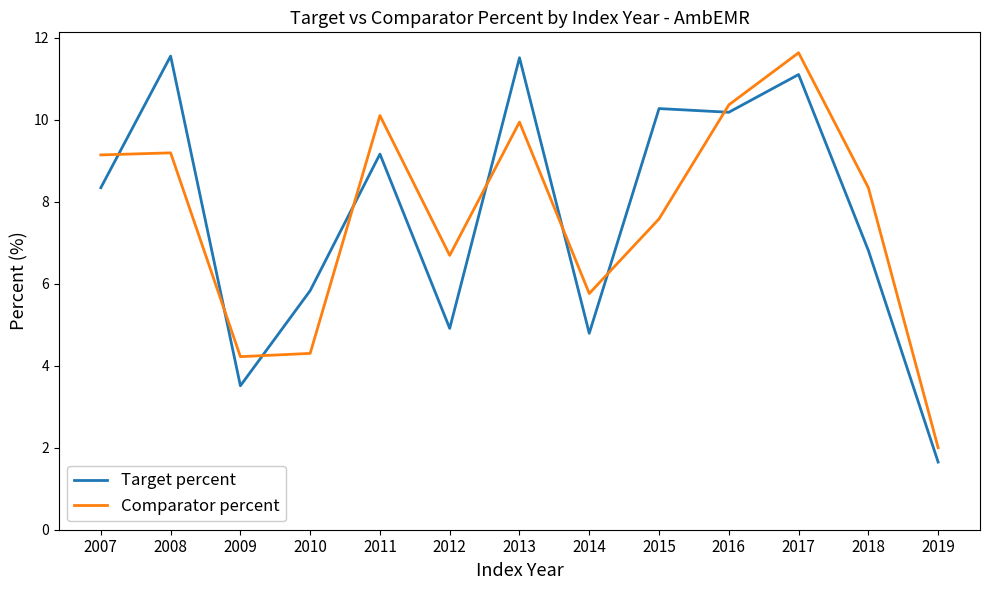

What is the spread (max minus min) of values at 2014?

1.0